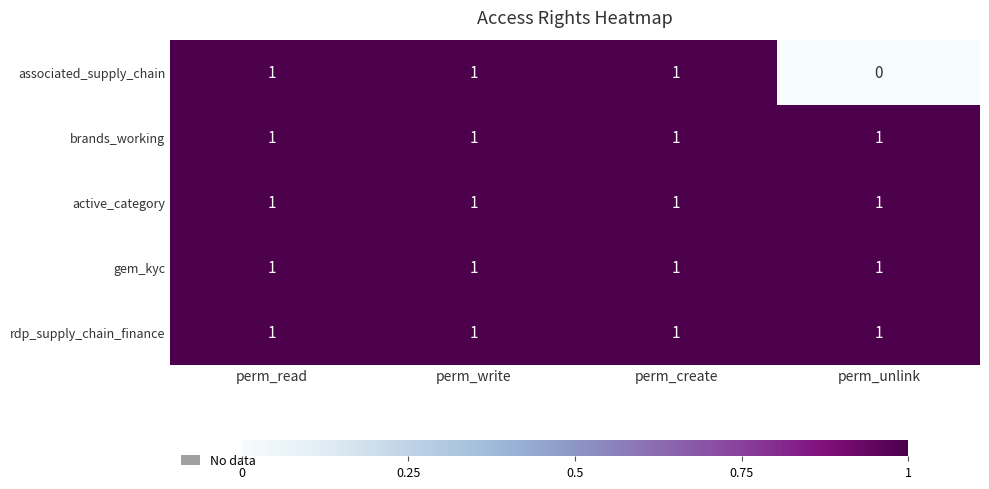

Which series has the widest spread of values?

associated_supply_chain